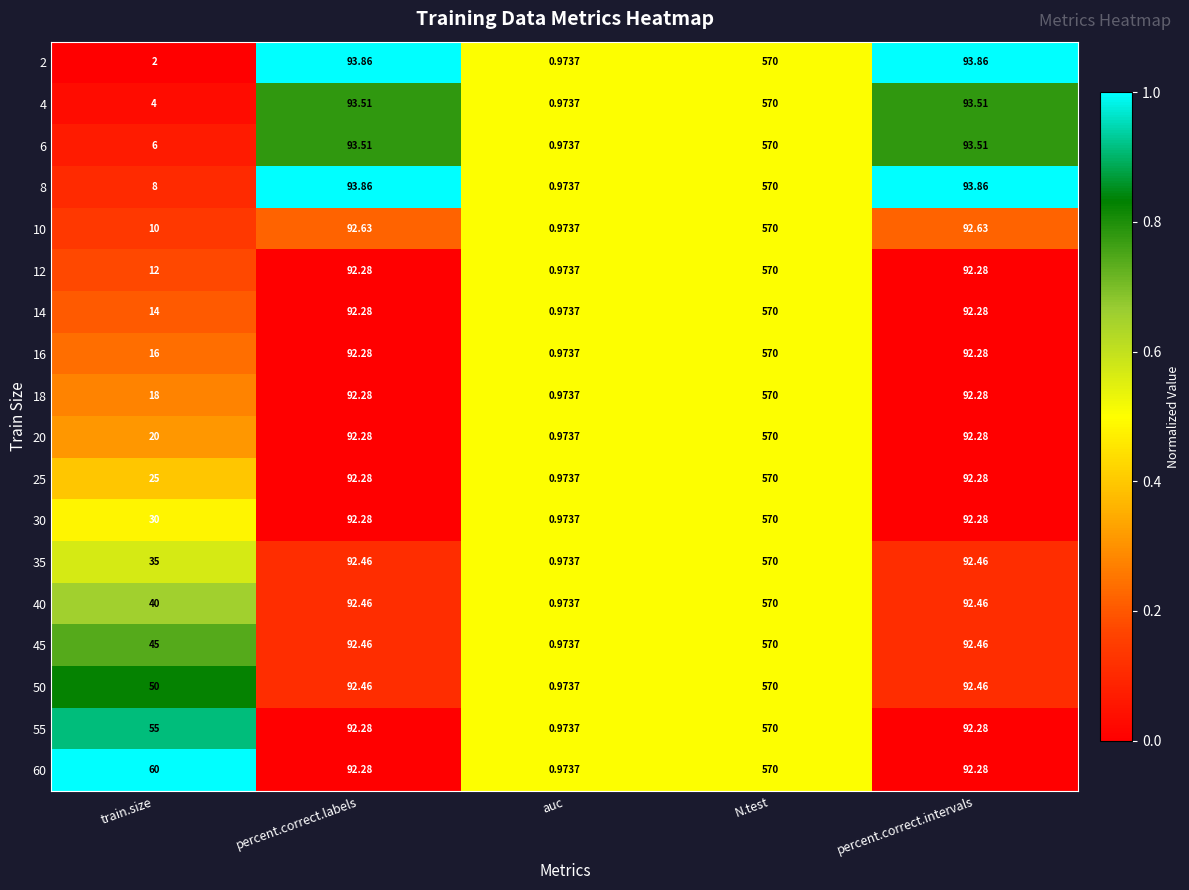

Which category has the lowest value across all series?

auc